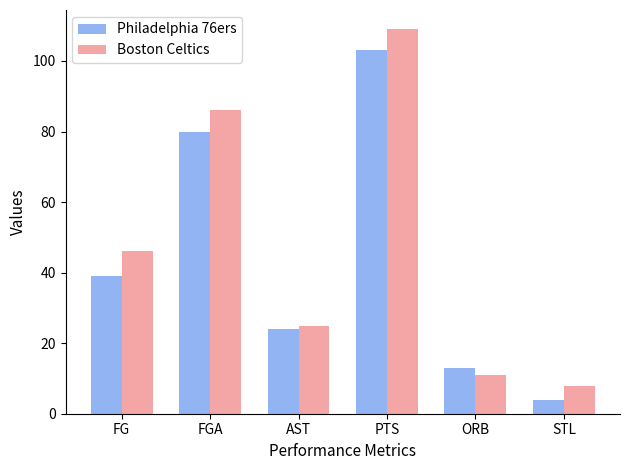

How many series are shown in this chart?

2